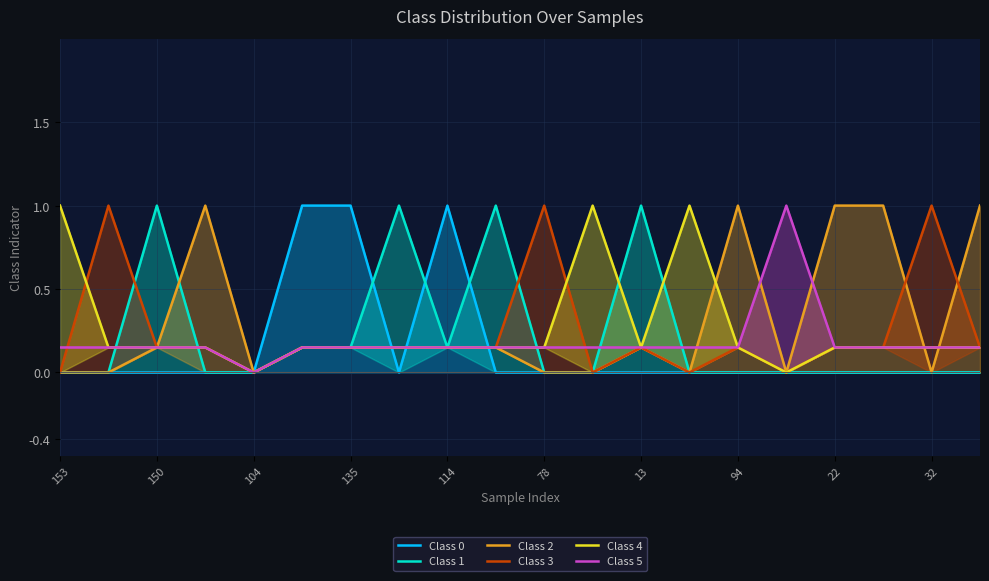

Which series ends up on top after the final intersection of Class 2 and Class 3?

Class 2